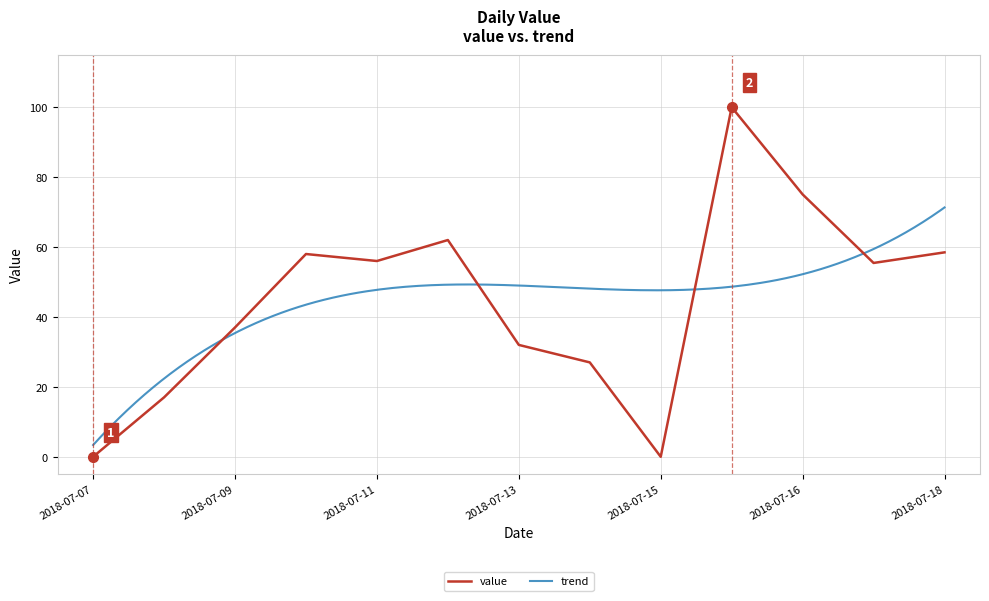

The chart shows a value of 122.4 at 2018-07-16. True or false?

False